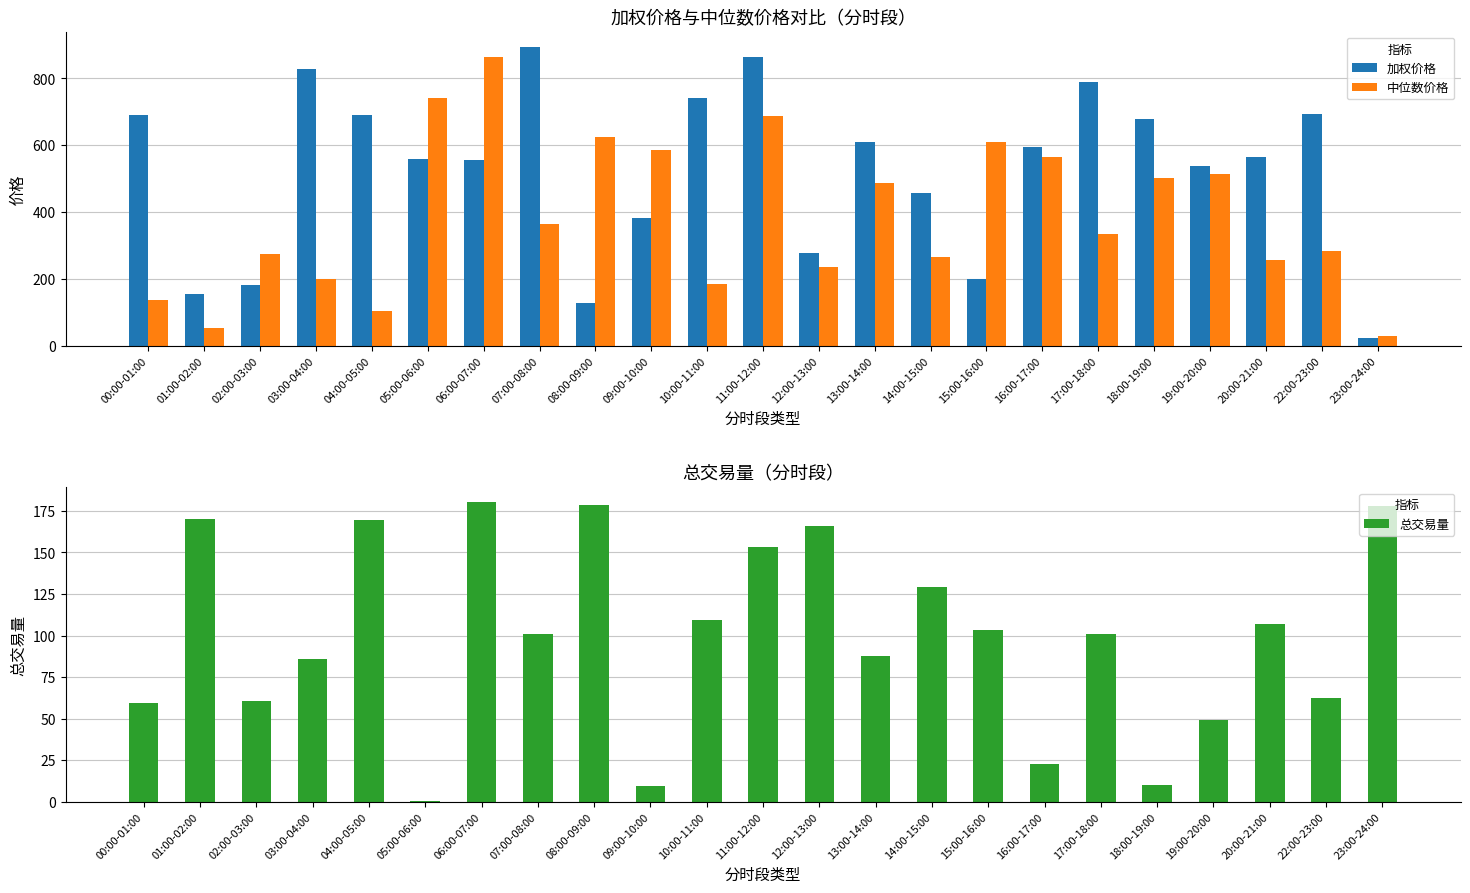

Is it true that 加权价格 equals 405.2 at 17:00-18:00?

False